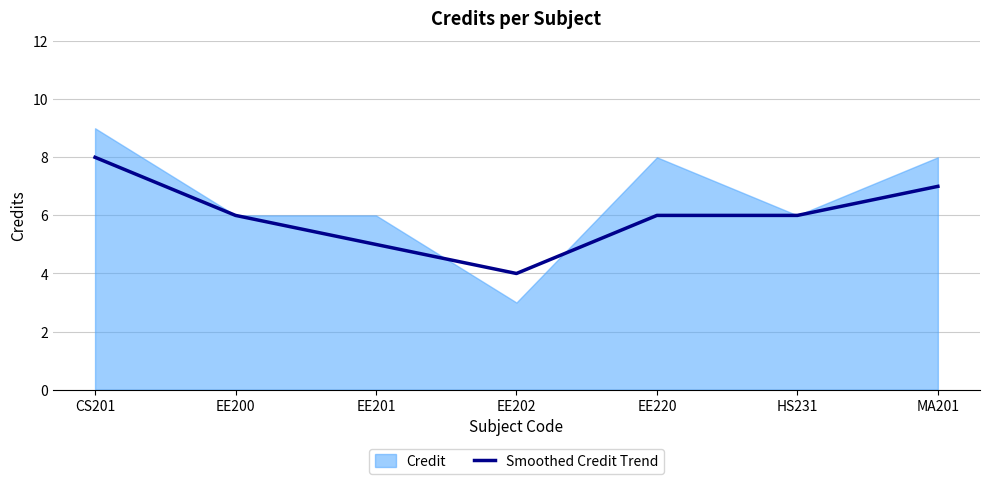

How many values are between 5 and 7?

5